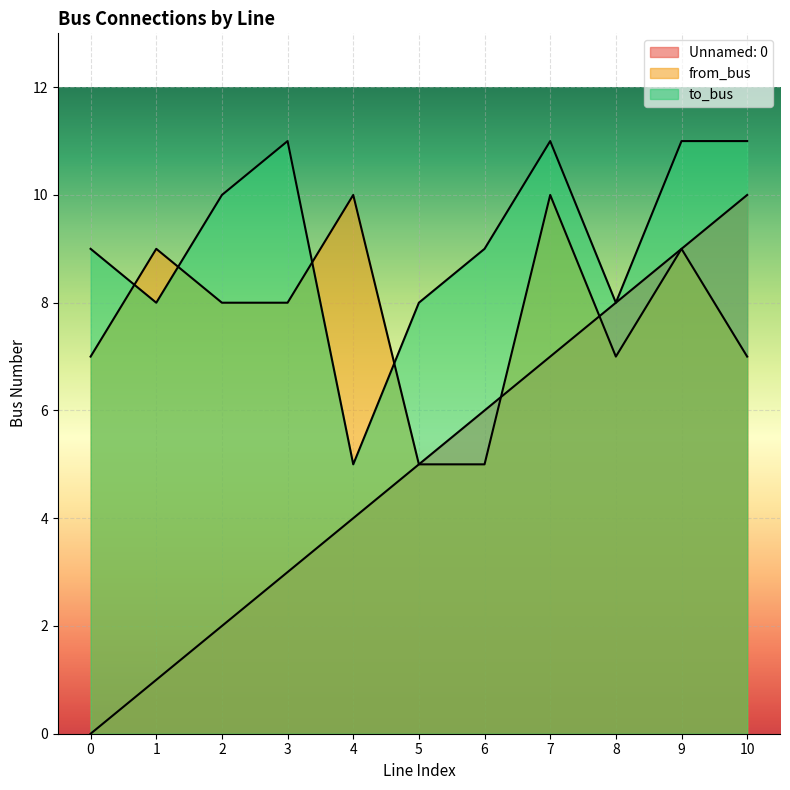

Does the chart display data point markers on the line(s)?

No